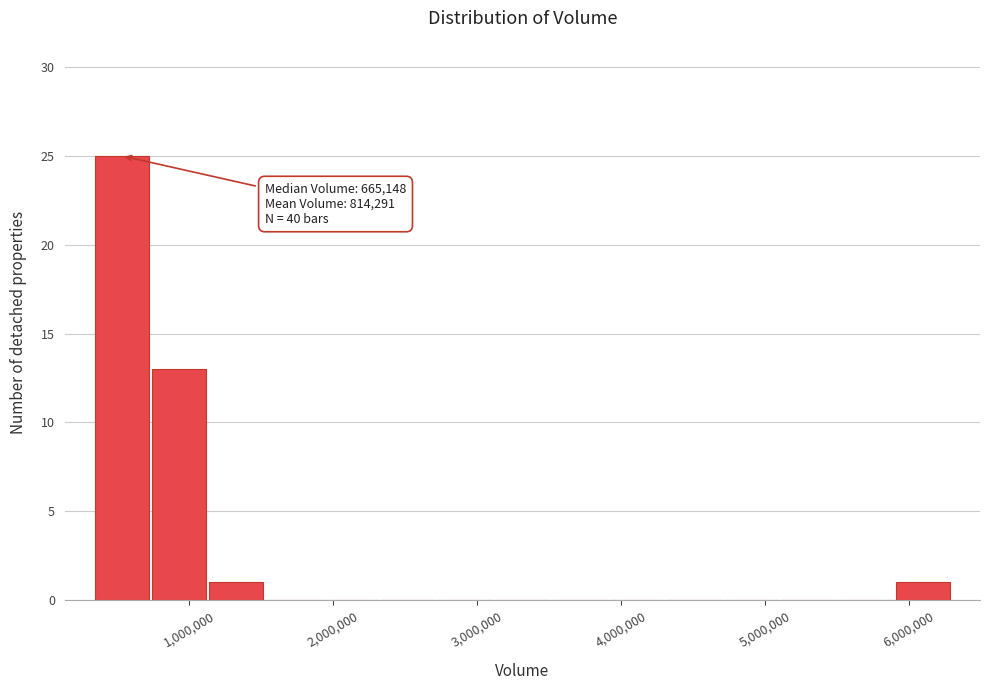

Around what value on the x-axis is the tallest bar? Give the approximate position of its centre, as read against the axis.

500000